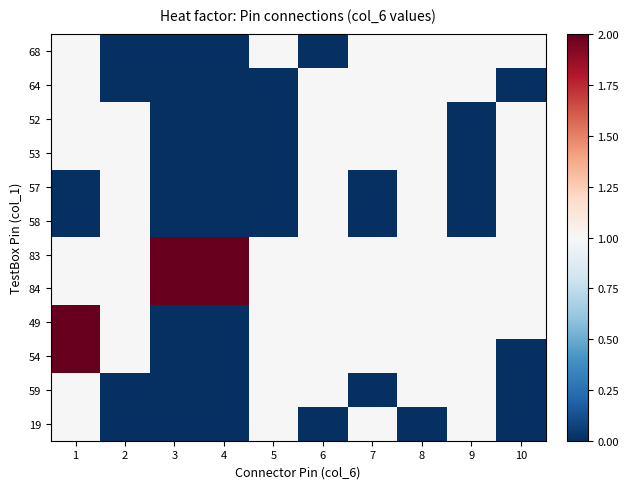

Between 5 and 6, which is larger?

5